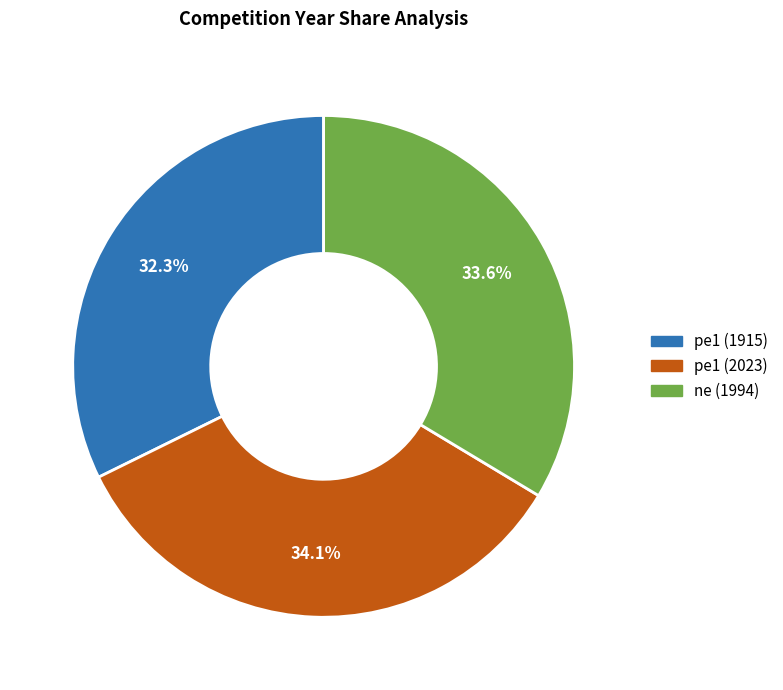

Which category has the smallest portion of the pie?

pe1 (1915)